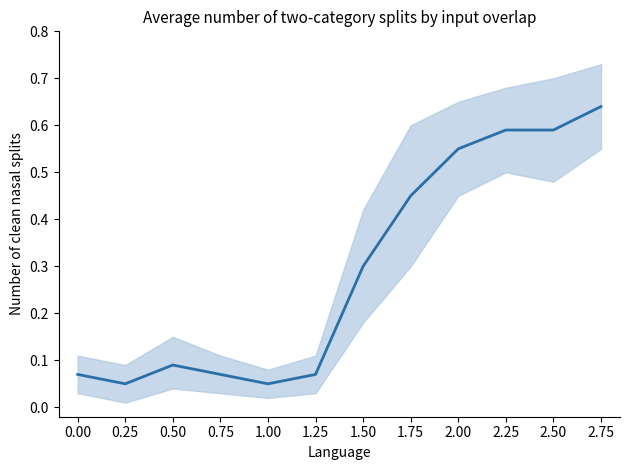

What is the difference between the values at 1.00 and 2.25?

0.5